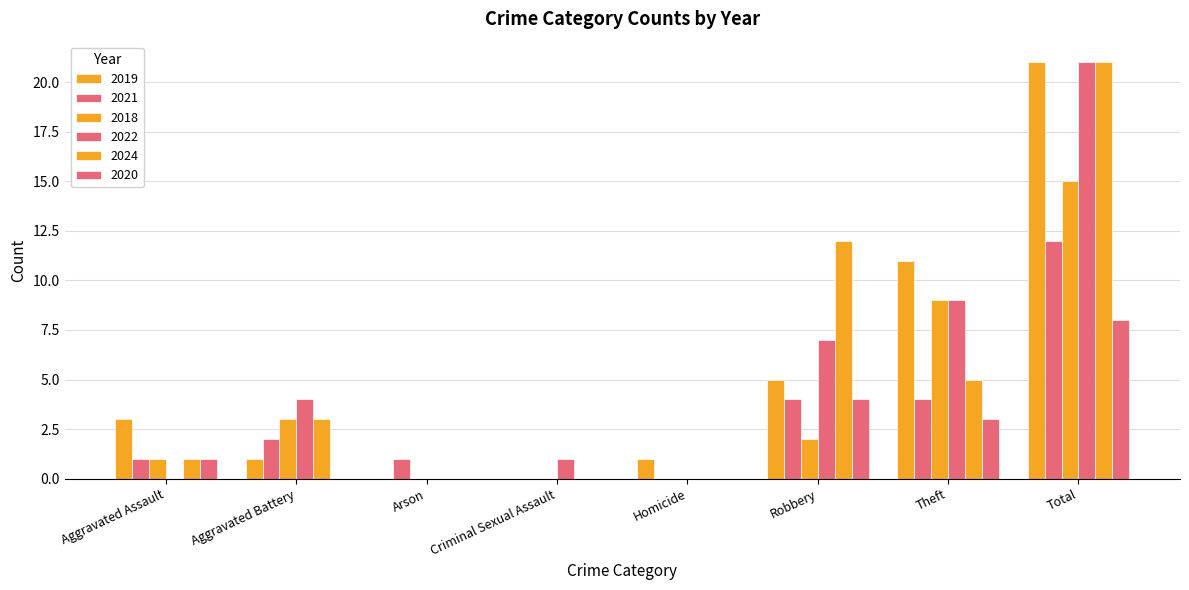

List the series in order of their peak value, highest first.

2019, 2022, 2024, 2018, 2021, 2020